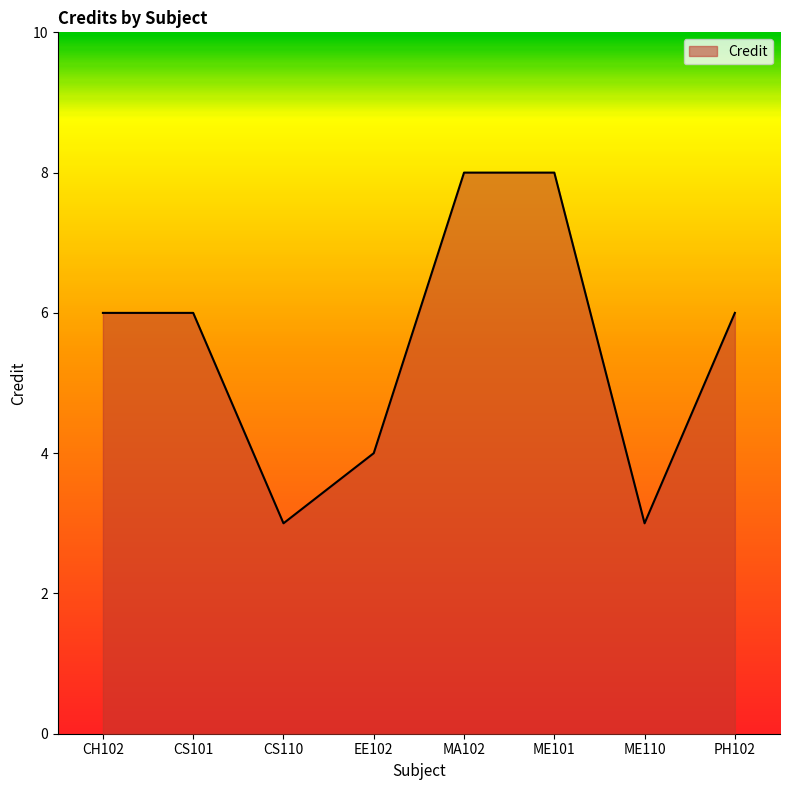

The value at PH102 is 9. True or false?

False